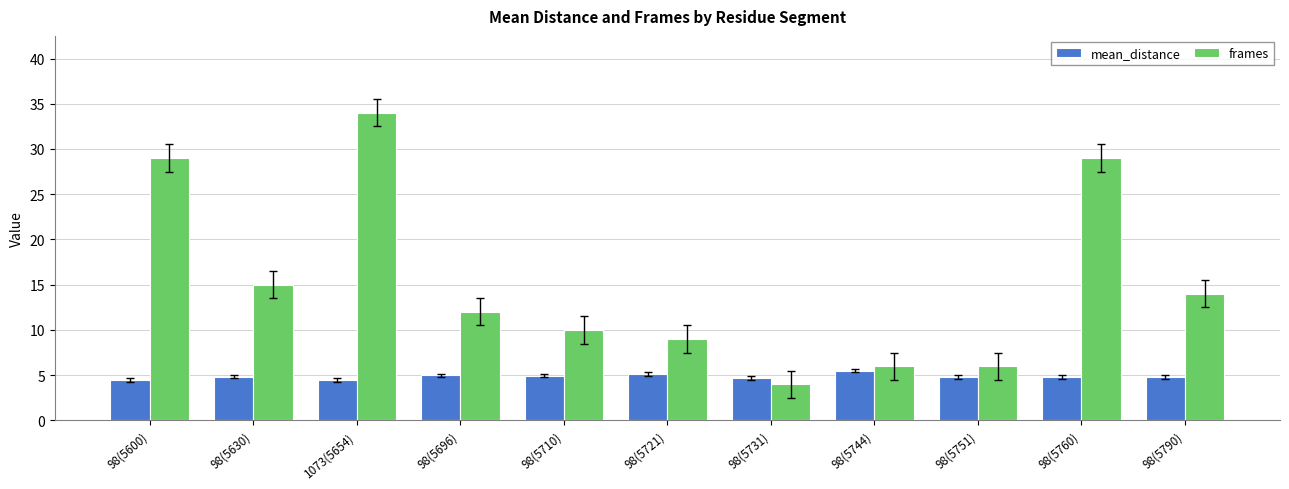

True or false: mean_distance has a value of 4.7 at 98(5731).

True